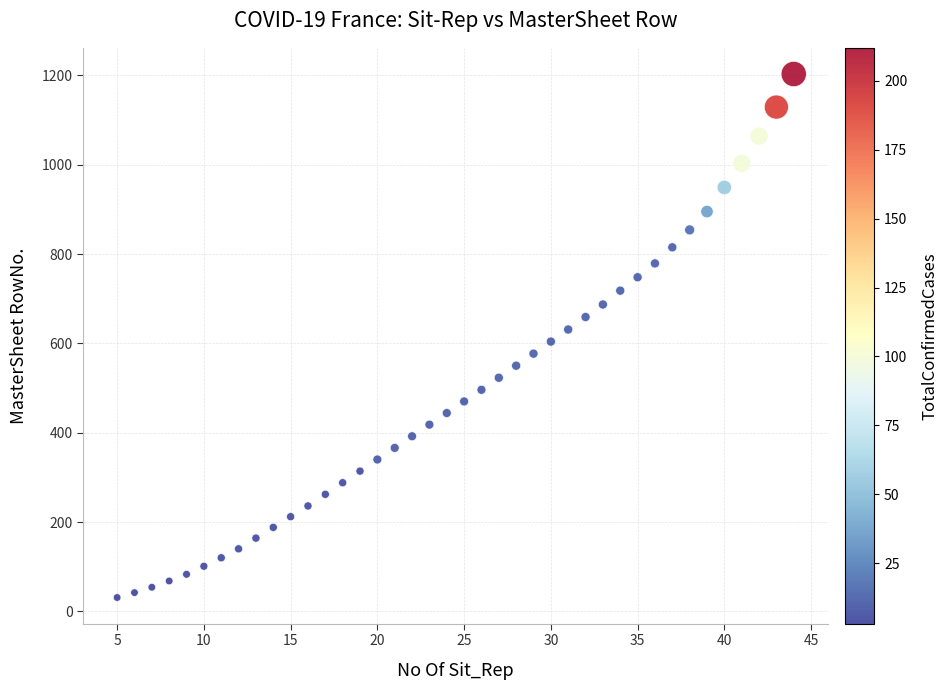

What is the range of Y values (max minus min)?

1172